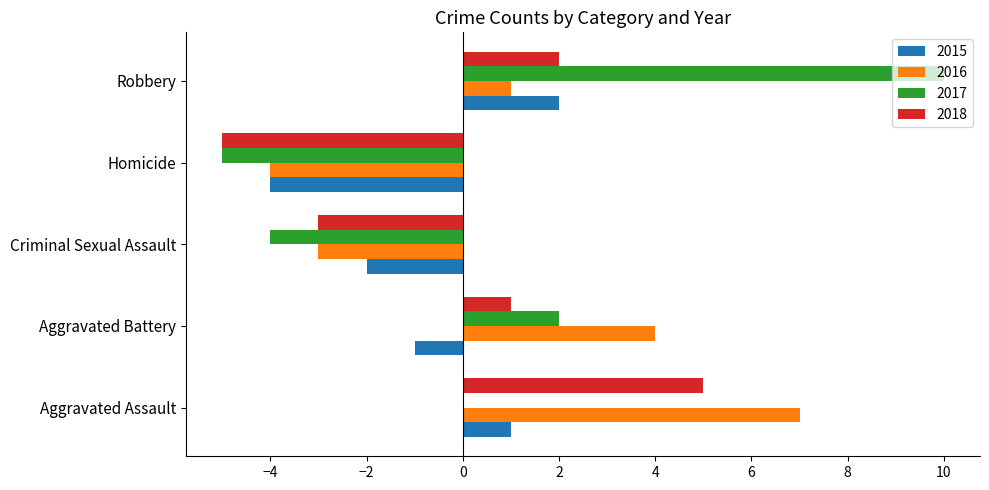

Read the 2016 value at Aggravated Assault, to the nearest 10.

10